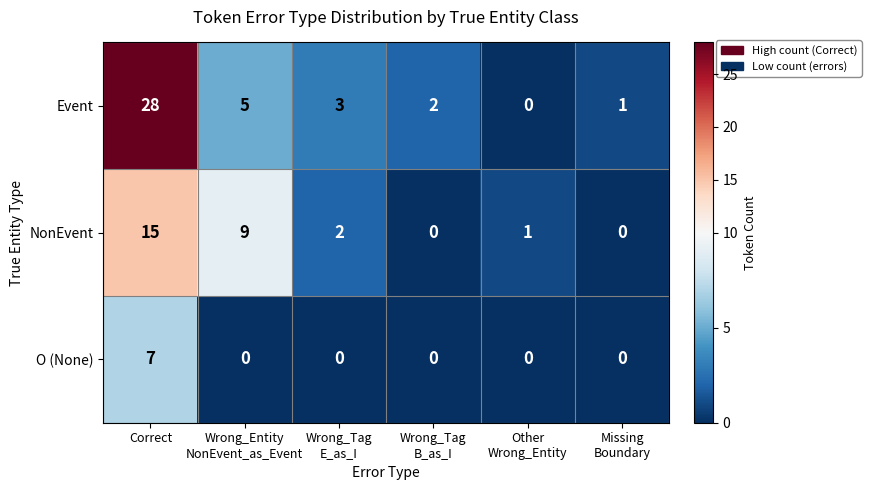

How many positive values does the Event series have?

5